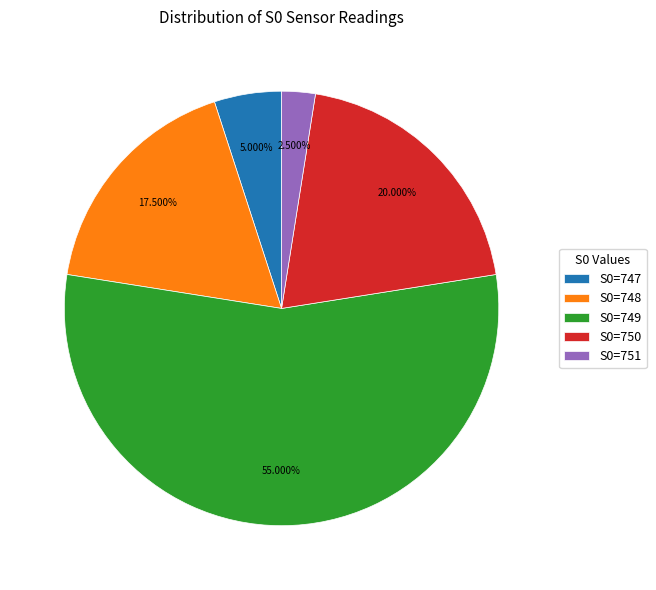

Between S0=747 and S0=750, which is larger?

S0=750